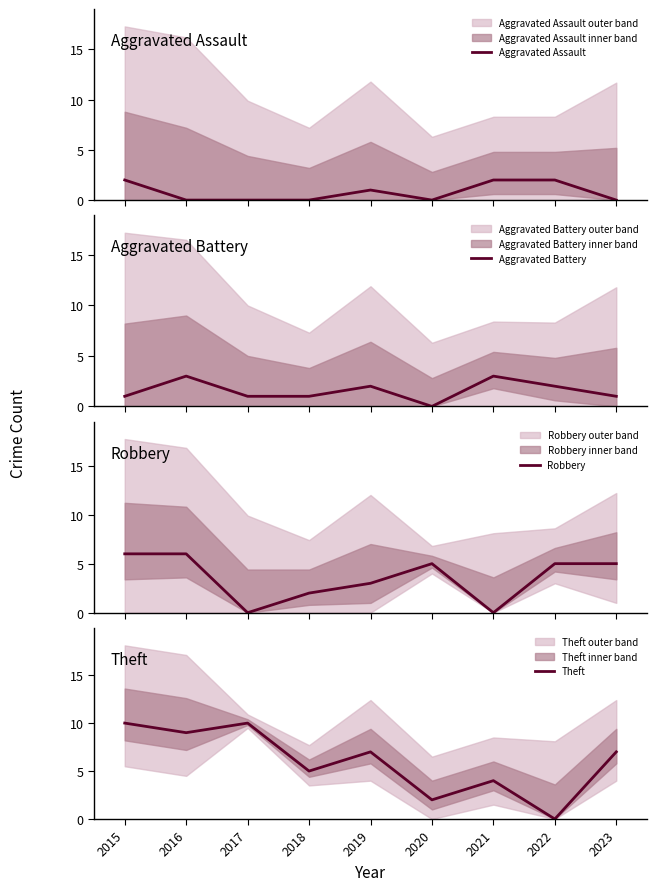

Reading left to right, transcribe all the data shown in this chart.

Aggravated Assault: 2	0	0	0	1	0	2	2	0
Aggravated Battery: 1	3	1	1	2	0	3	2	1
Robbery: 6	6	0	2	3	5	0	5	5
Theft: 10	9	10	5	7	2	4	0	7